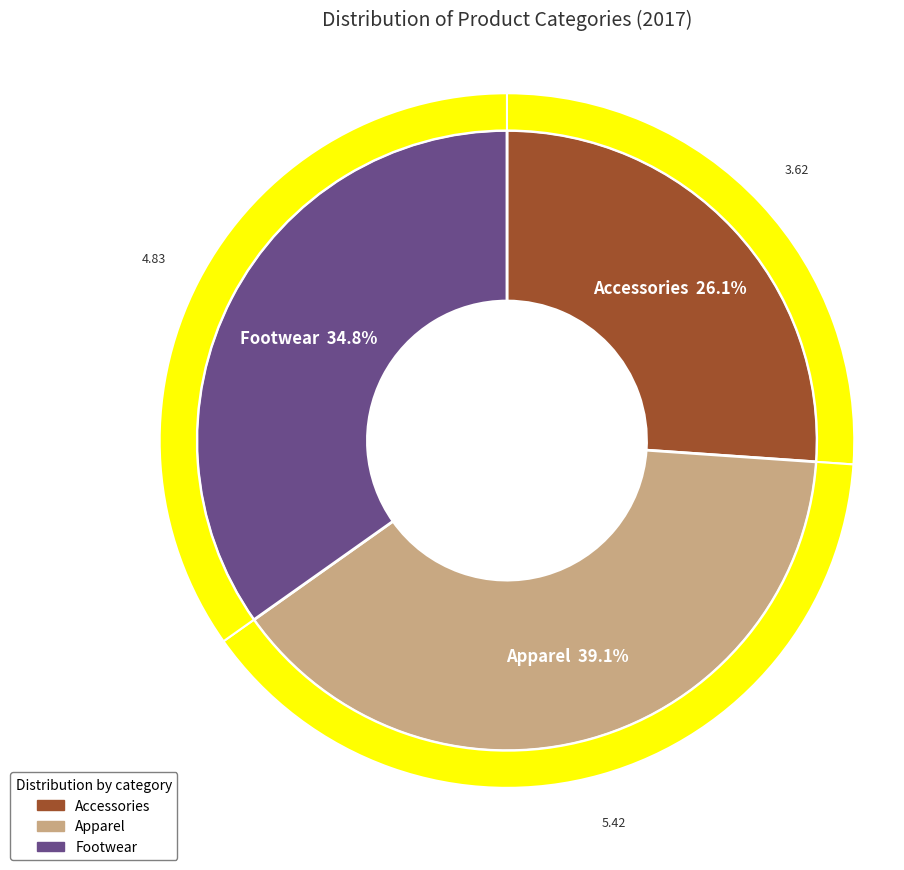

Rank the categories by value from lowest to highest.

Accessories, Footwear, Apparel